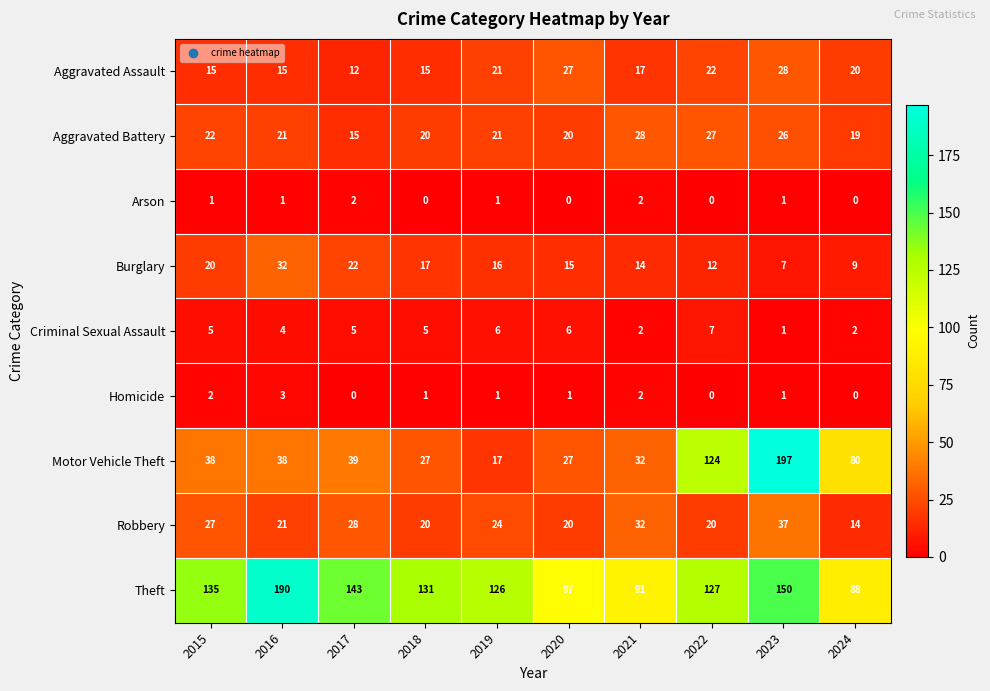

What is the difference between the highest and lowest values at 2016?

189